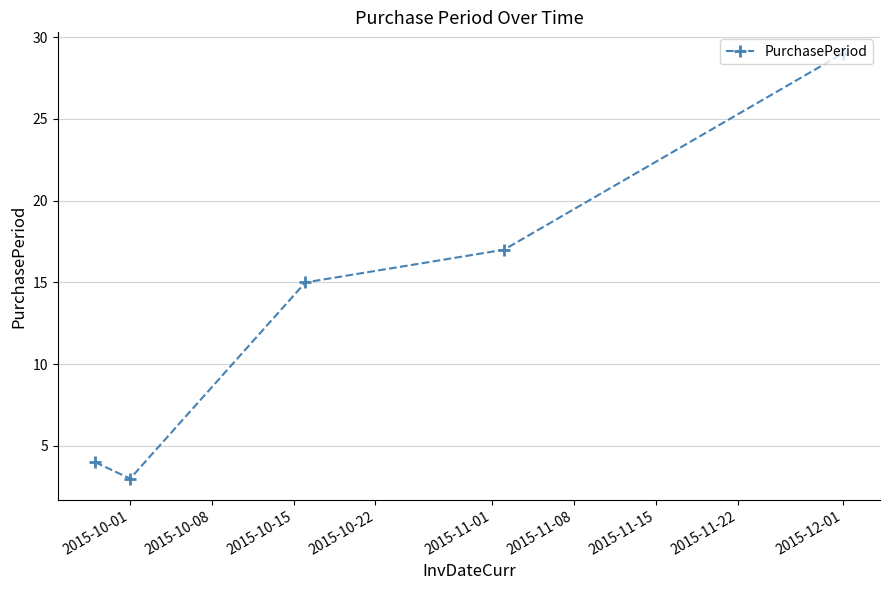

What is the sum of all values?

68